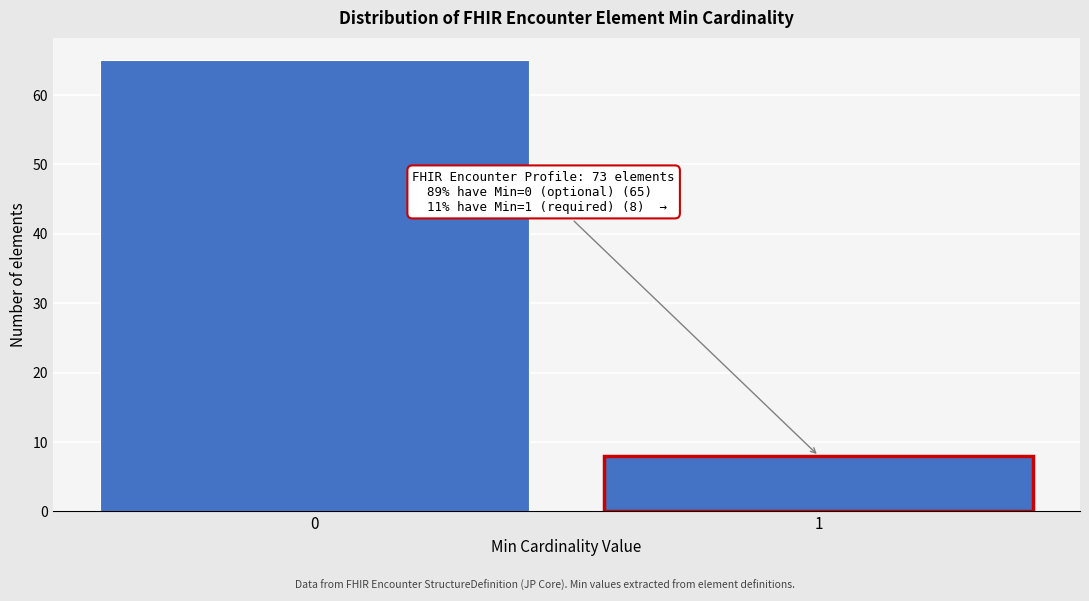

Reading right to left, list all the values displayed in this chart.

8	65